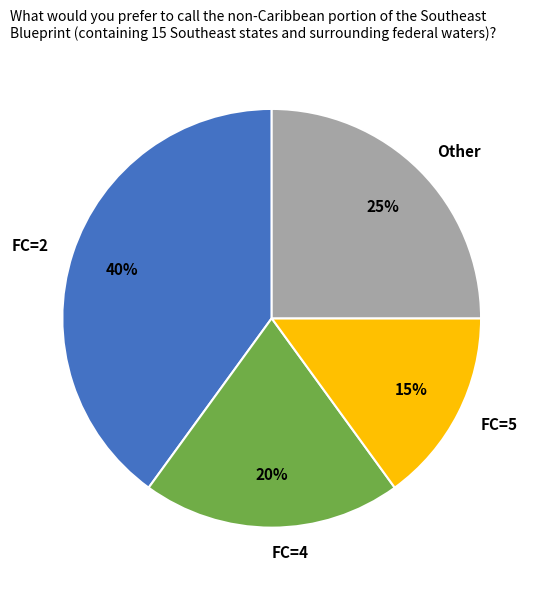

To the nearest percent, what is the average slice percentage?

25%